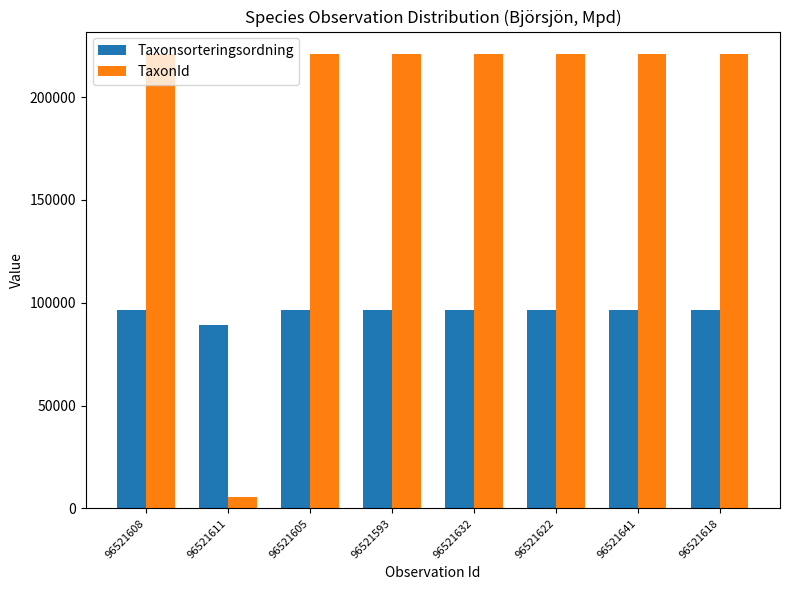

Which series has the widest spread of values?

TaxonId